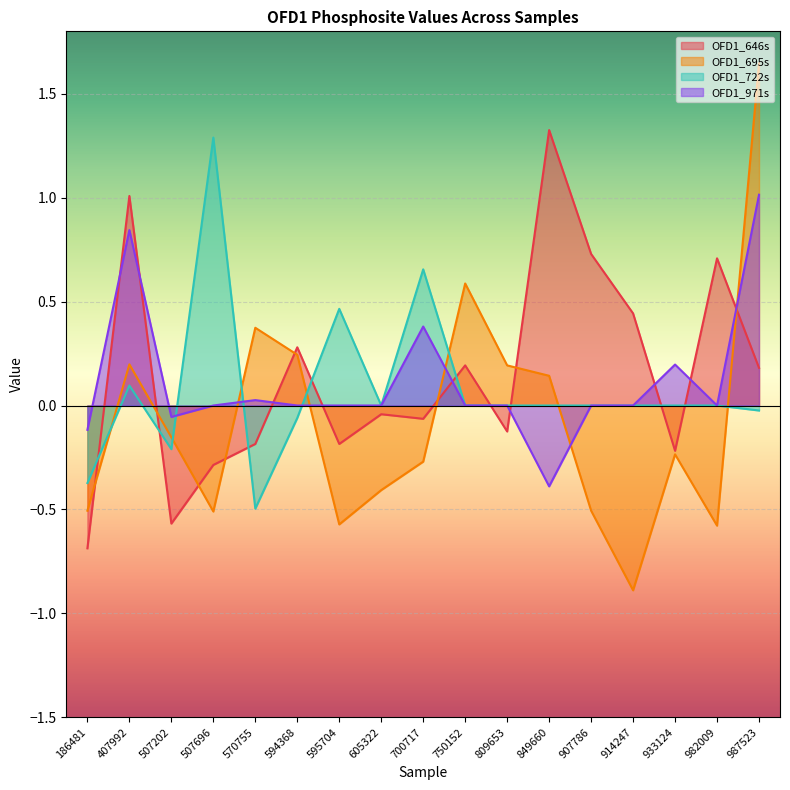

How many times do OFD1_722s and OFD1_646s cross each other?

9